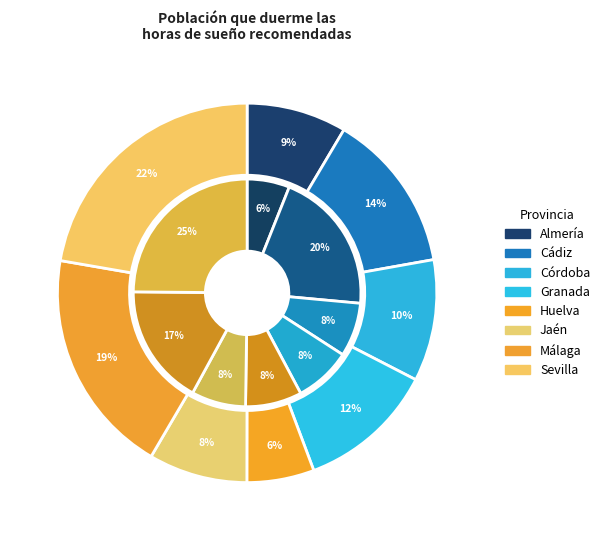

How many slices are in this pie chart?

8